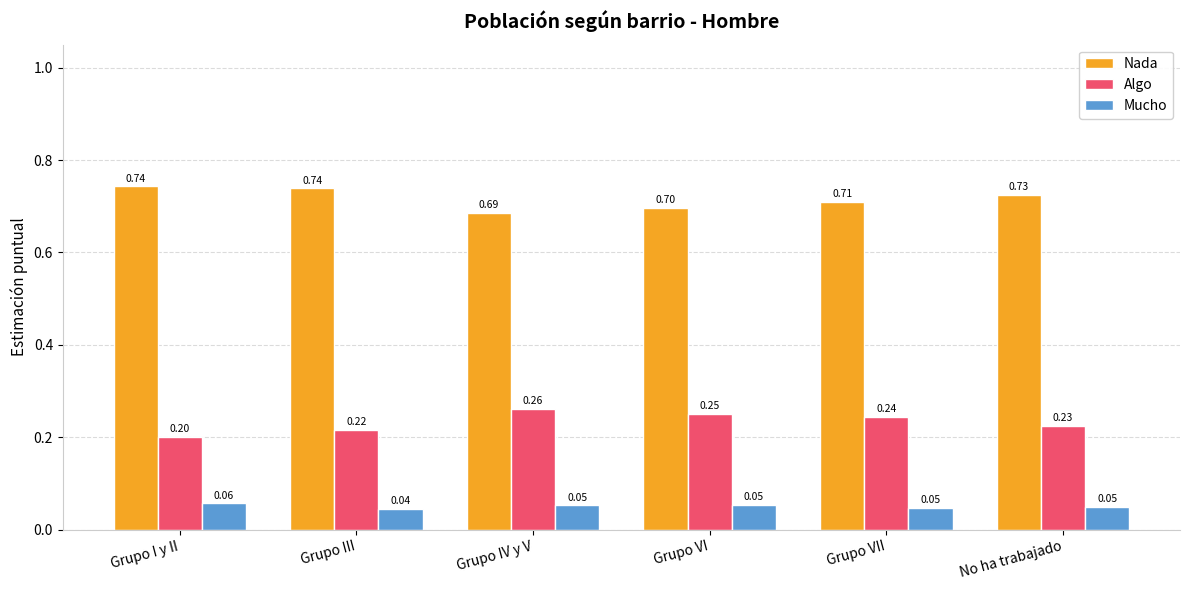

At how many categories does at least one series exceed 0?

6